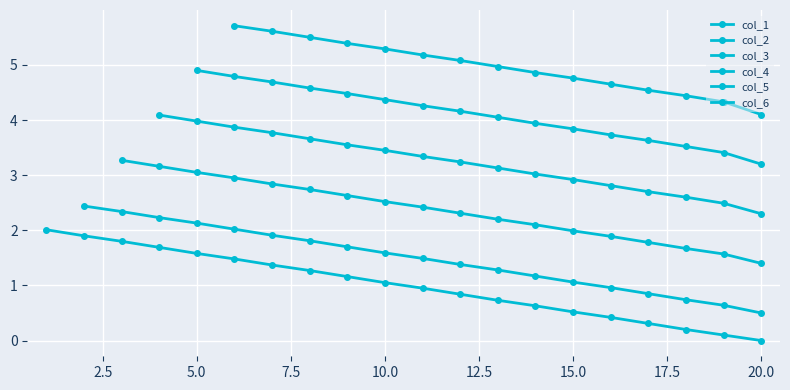

True or false: the data has more than 2 interior local peaks.

False